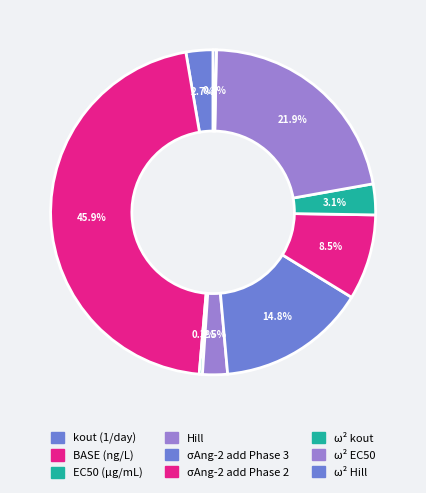

Is ω² EC50 the majority of the pie?

No